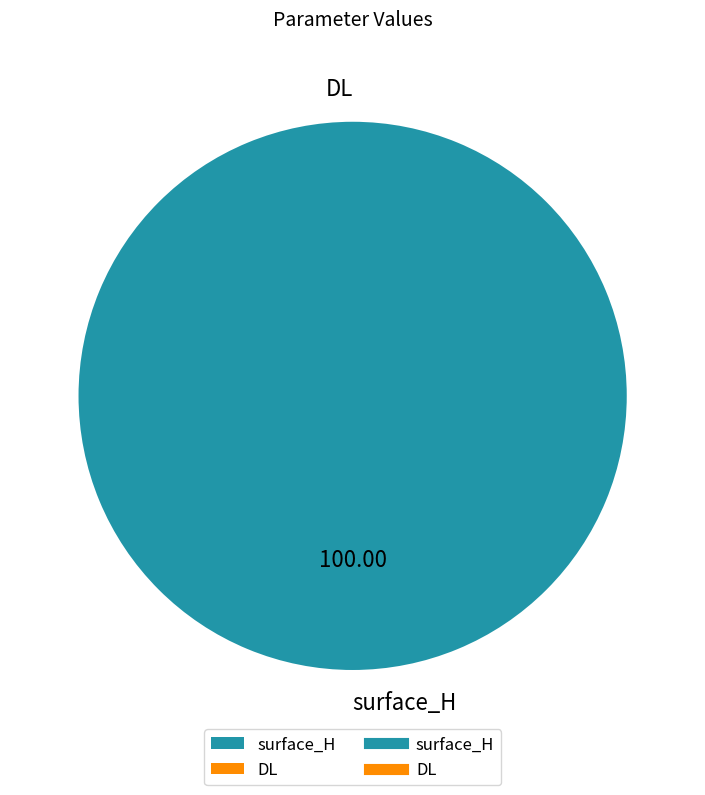

Which category accounts for the majority?

surface_H